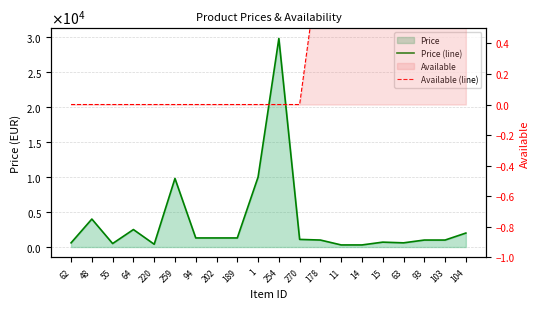

Reading right to left, transcribe all the data shown in this chart.

Price (line): 1999	999	999	599	699	299	299	999	1090	29800	10000	1299	1299	1299	9800	399	2499	499	3999	599
Available (line): 1	1	1	1	1	1	1	1	0	0	0	0	0	0	0	0	0	0	0	0